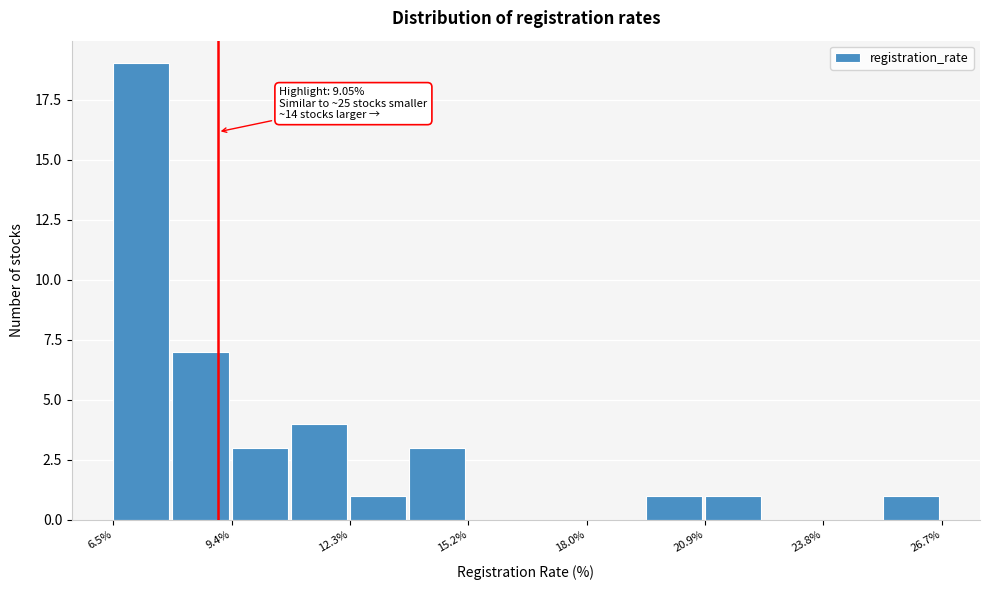

Read against the x-axis, roughly where is the centre of the tallest bar?

7.0